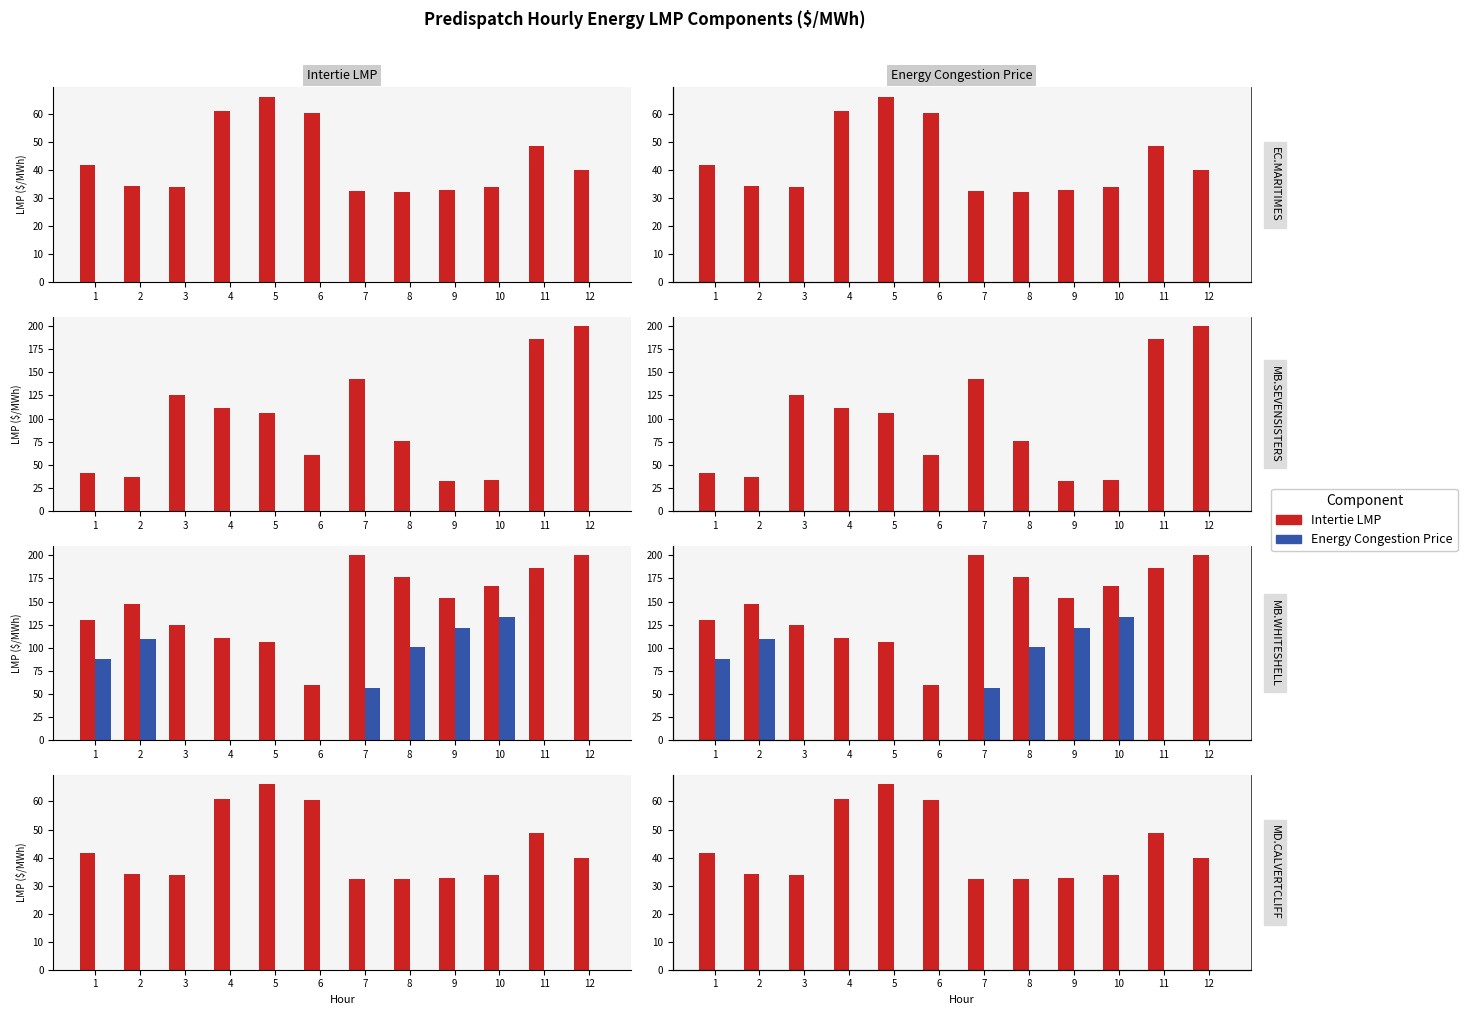

What is the value of the Intertie LMP bar at the 5th from the left?

66.1